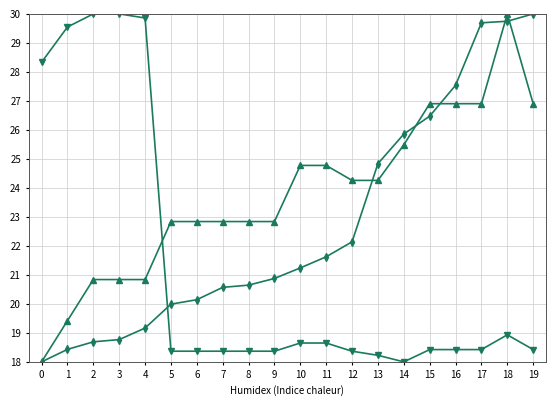

What is the difference between the highest and lowest values at 10?

6.1